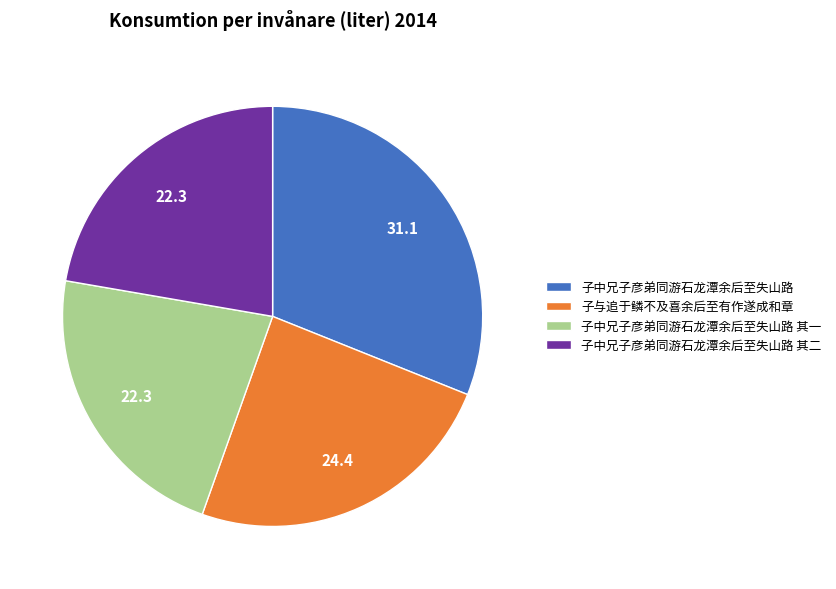

Do 子中兄子彦弟同游石龙潭余后至失山路 其二 and 子中兄子彦弟同游石龙潭余后至失山路 其一 together represent more than half of the pie?

No